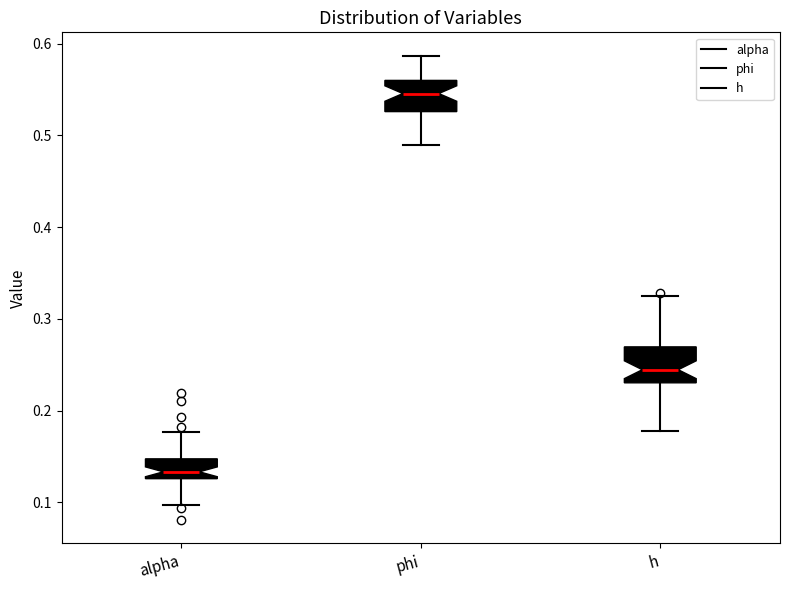

Reading left to right, transcribe this box plot: for each box, give where its median line is, the range the box spans, and where its two whiskers end, as read against the y-axis. The values are not printed on the chart, so give them approximately, as read against the axis.

alpha: median 0.13 (just above the box's lower edge), box 0.13 to 0.15, whiskers 0.10 to 0.18
phi: median 0.55, box 0.53 to 0.56, whiskers 0.49 to 0.59
h: median 0.24, box 0.23 to 0.27, whiskers 0.18 to 0.32